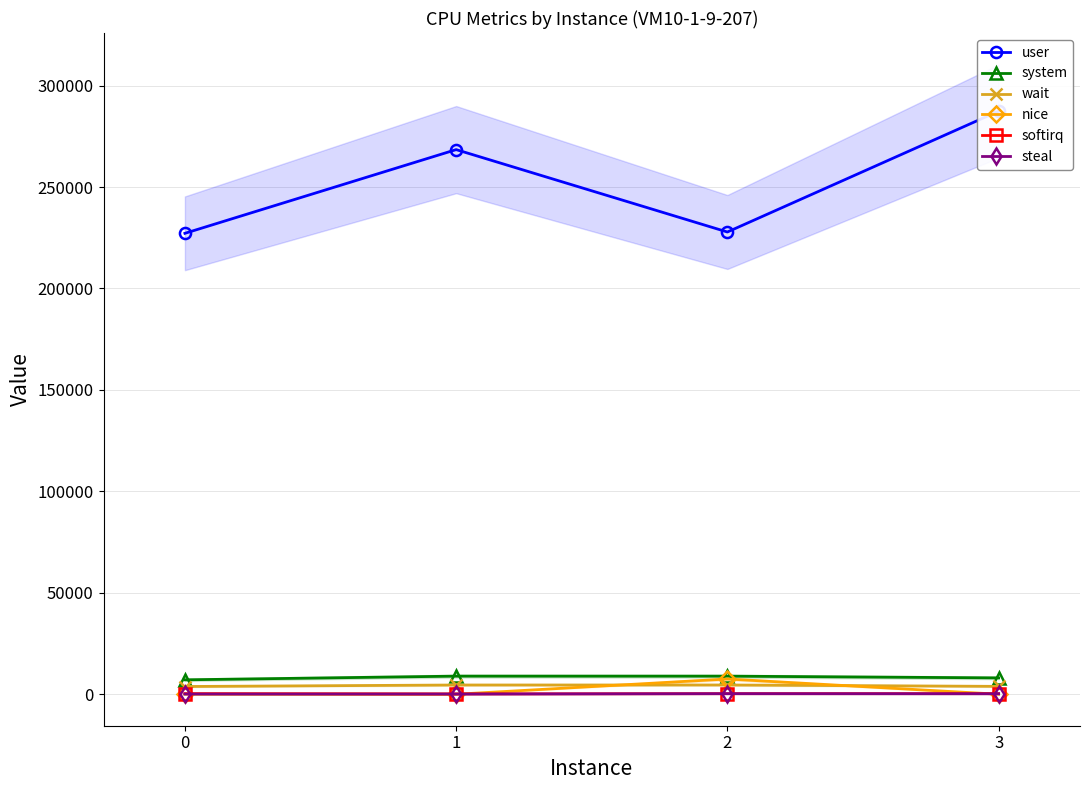

What value does the wait series have at 0?

3811